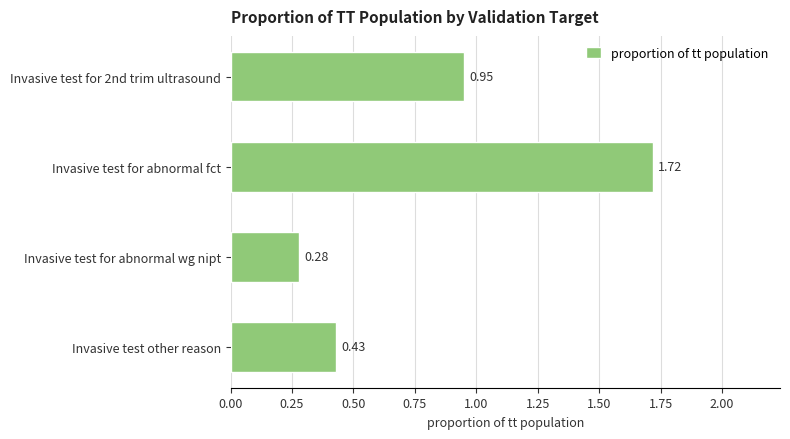

What is the label of the 2nd bar from the bottom?

Invasive test for abnormal wg nipt